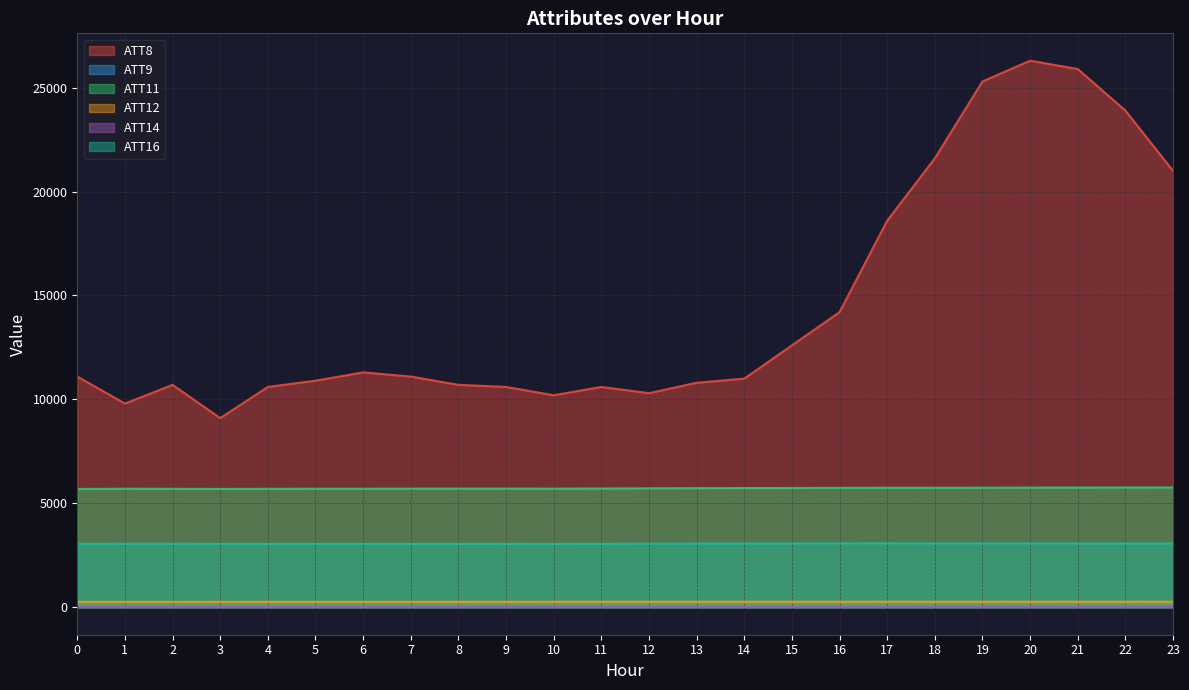

At how many categories does at least one series exceed 5247?

24